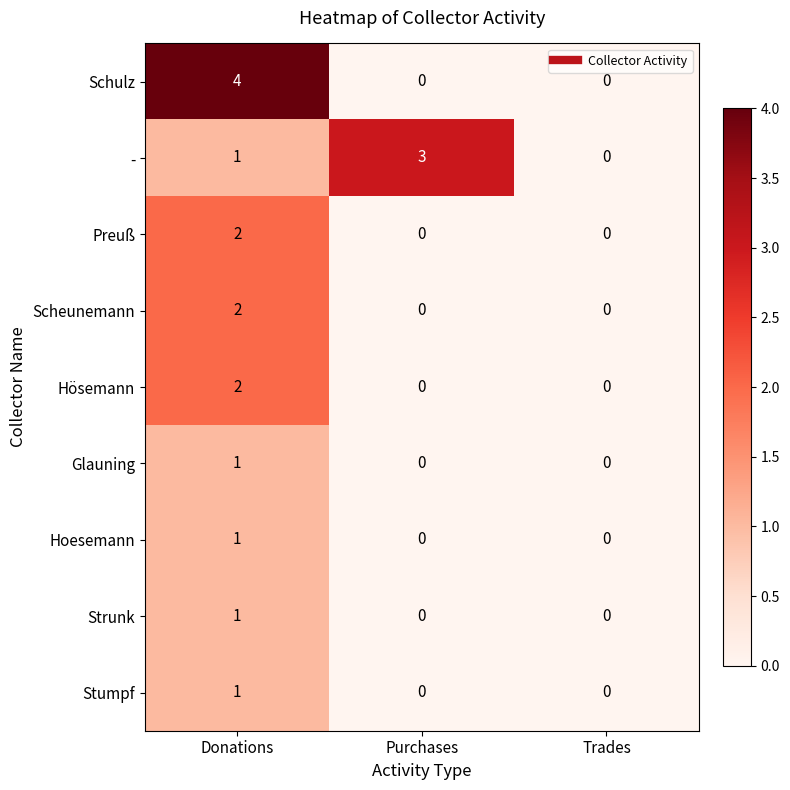

What is the difference between the - values at Purchases and Trades?

3